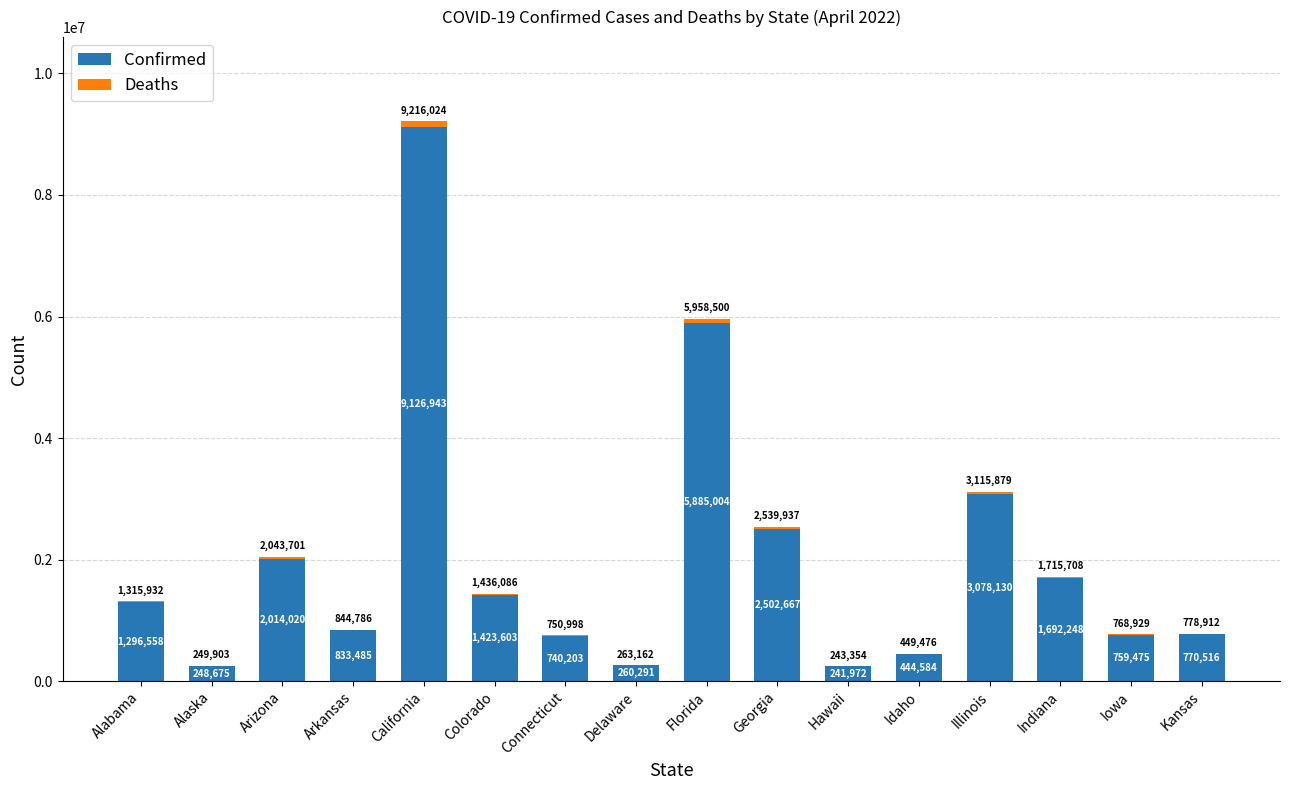

At which label does Confirmed reach its peak?

California